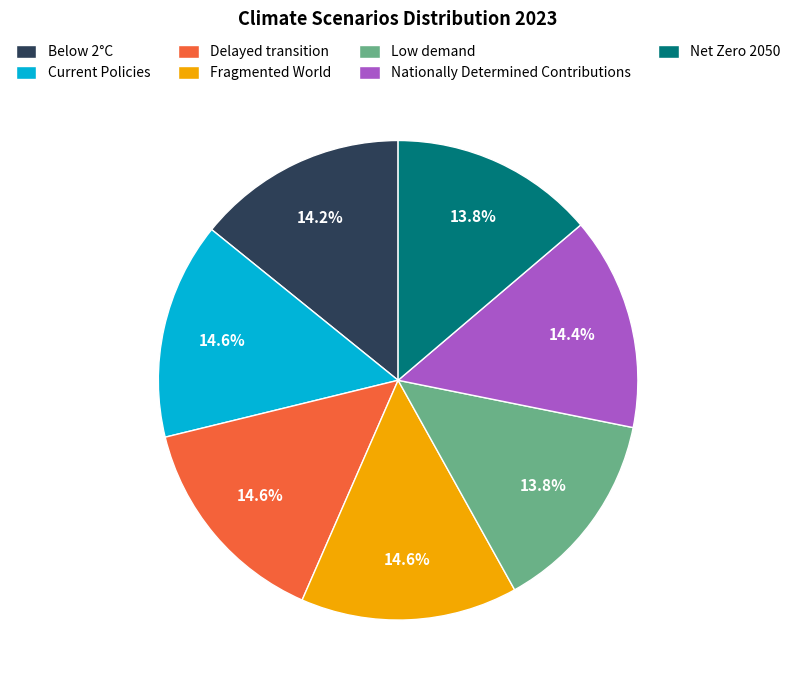

How many segments does this pie chart have?

7